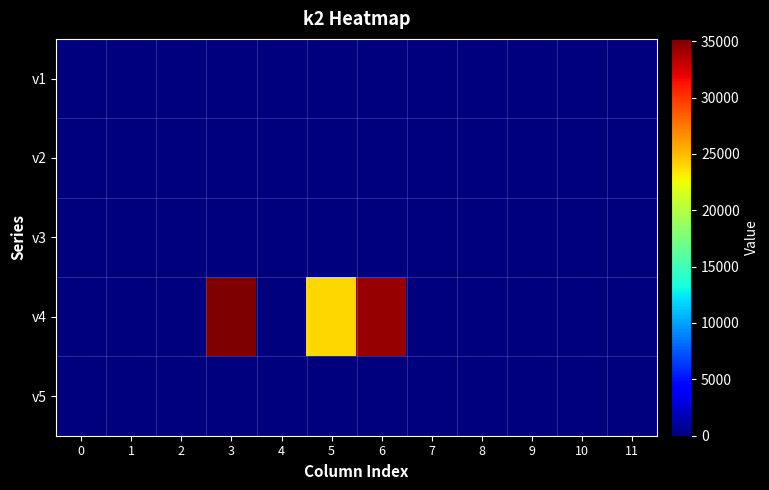

Reading left to right, list all the values displayed in this chart.

row_0: 0=0	1=0	2=0	3=0	4=0	5=0	6=0	7=0	8=0	9=0	10=0	11=0
row_1: 0=0	1=0	2=0	3=0	4=0	5=0	6=0	7=0	8=0	9=0	10=0	11=0
row_2: 0=0	1=0	2=0	3=0	4=0	5=0	6=0	7=0	8=0	9=0	10=0	11=0
row_3: 0=0	1=0	2=0	3=35200	4=0	5=24000	6=34400	7=0	8=0	9=0	10=0	11=0
row_4: 0=0	1=0	2=0	3=0	4=0	5=0	6=0	7=0	8=0	9=0	10=0	11=0